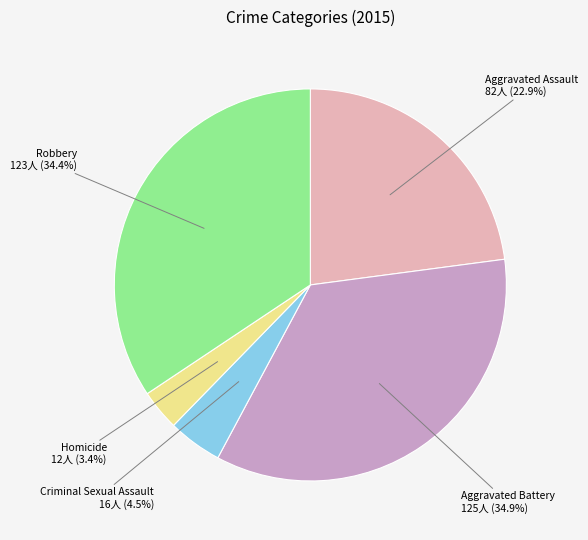

Which has a higher value, Homicide or Aggravated Assault?

Aggravated Assault